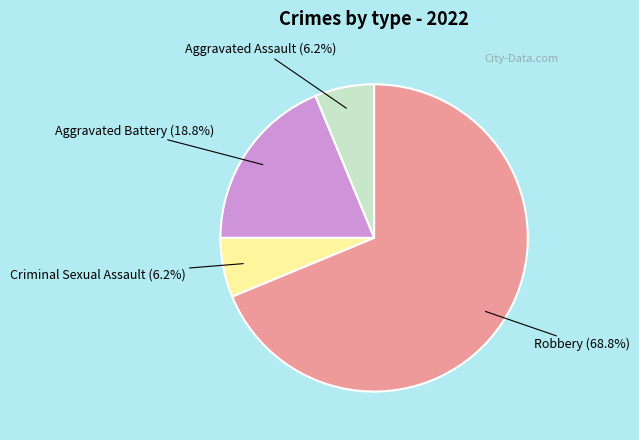

To the nearest percent, what is the average slice percentage?

25%